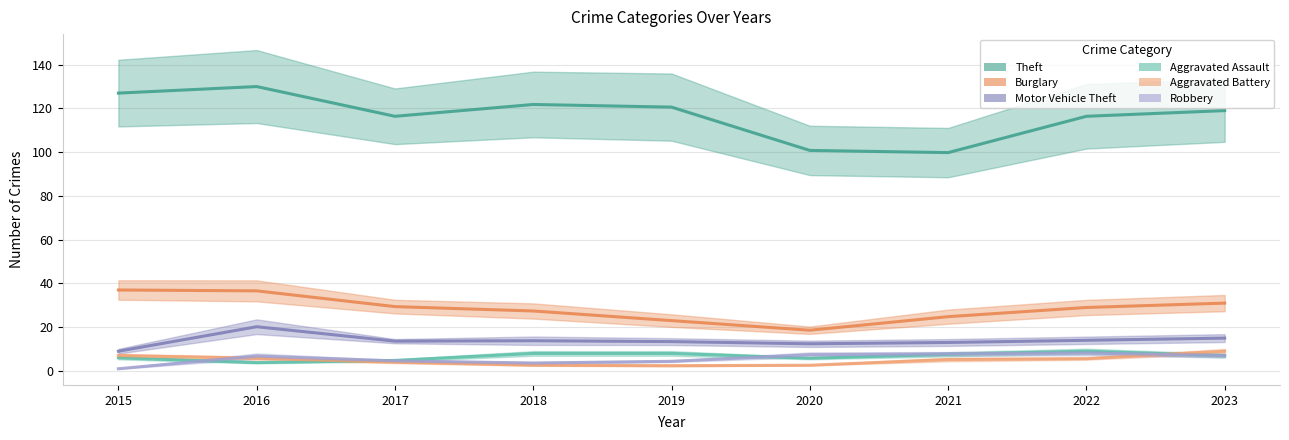

The value of Theft at 2022 is 116.4. True or false?

True